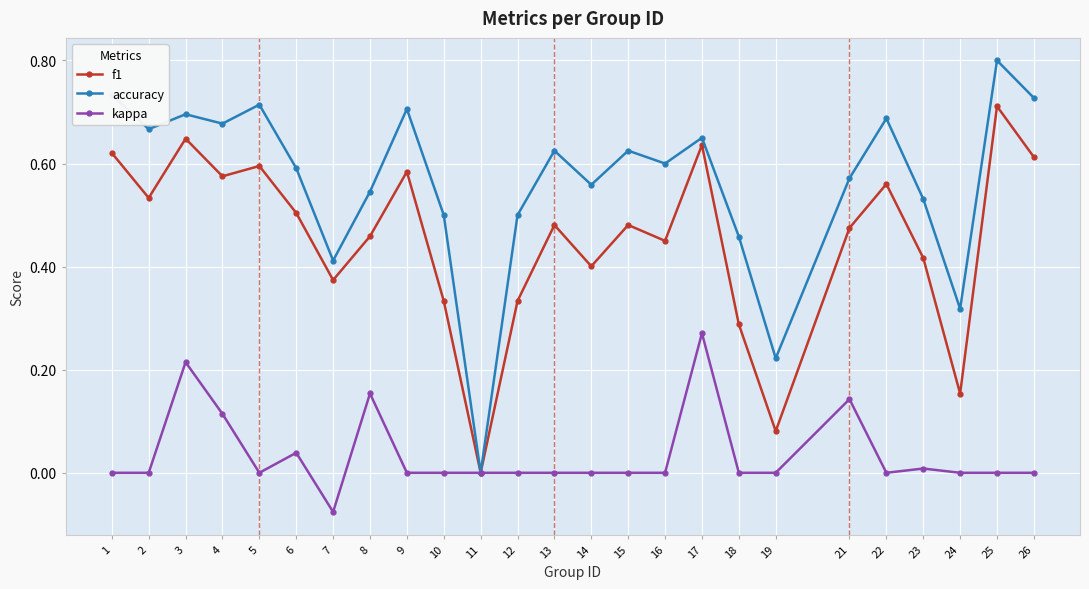

How many lines are shown in the chart?

3